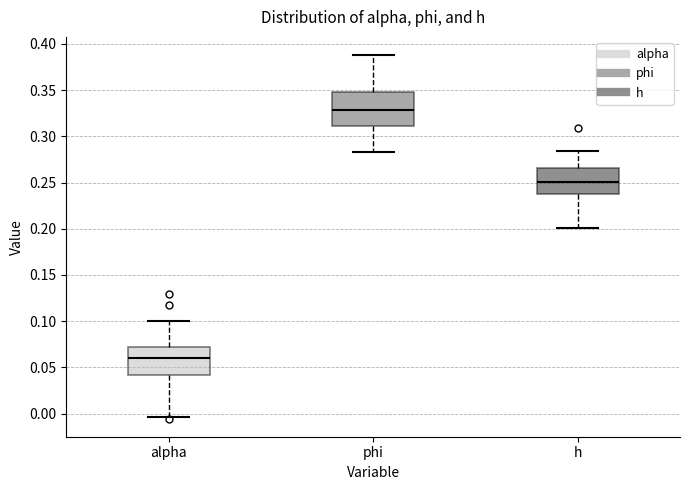

Where does the lower whisker of the box for h end on the y-axis? The values are not printed on the chart, so give them approximately, as read against the axis.

0.200